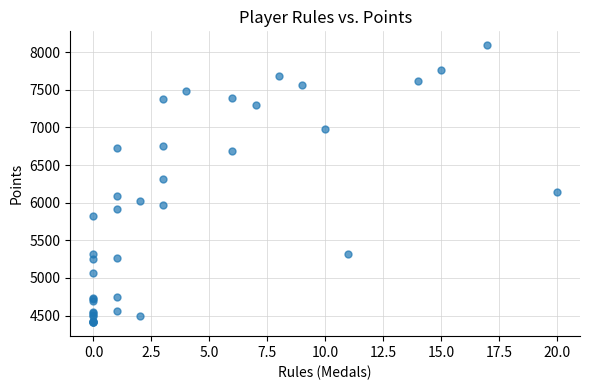

What Y value in the scatter plot is closest to 6252?

6309